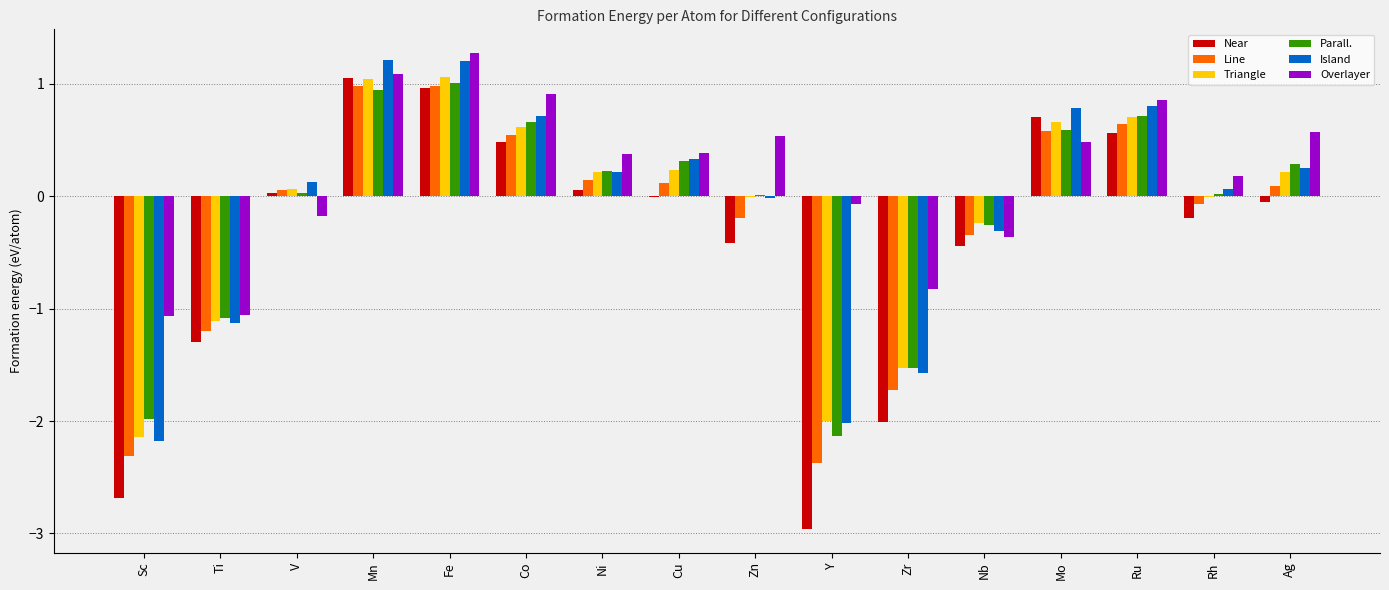

The Triangle series shows -1.5 at Ti. True or false?

False